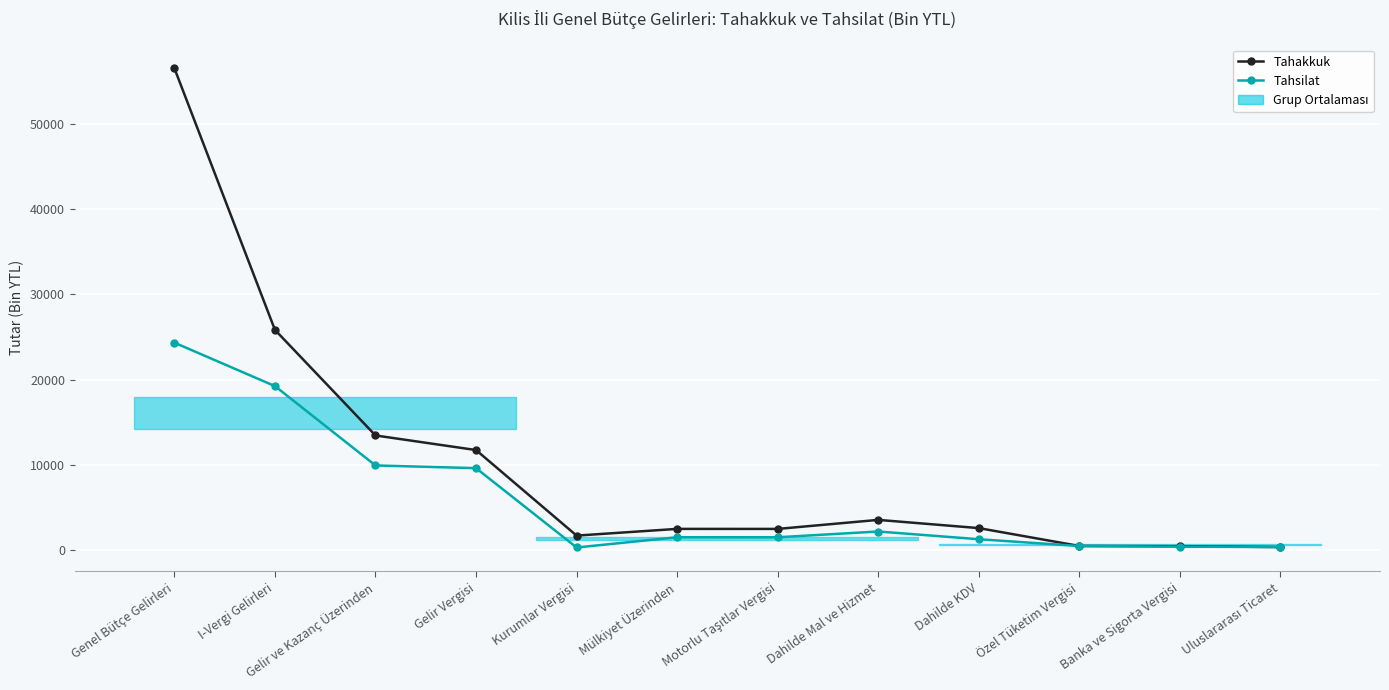

What is the smallest value displayed?

317